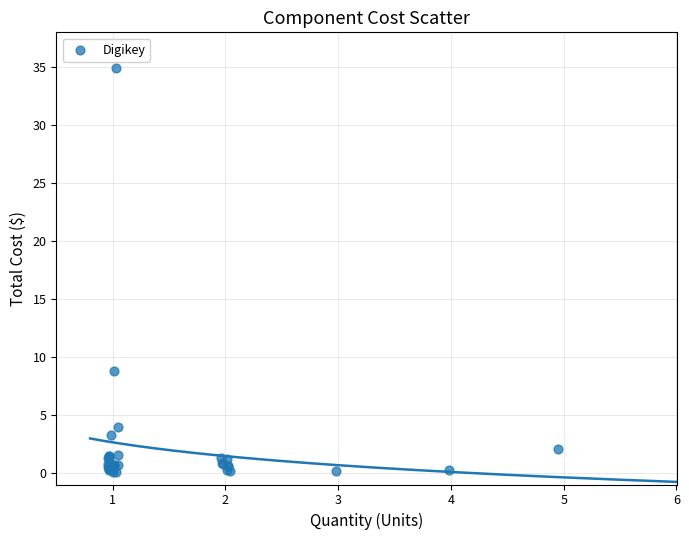

What Y value in the scatter plot is closest to 17?

8.8